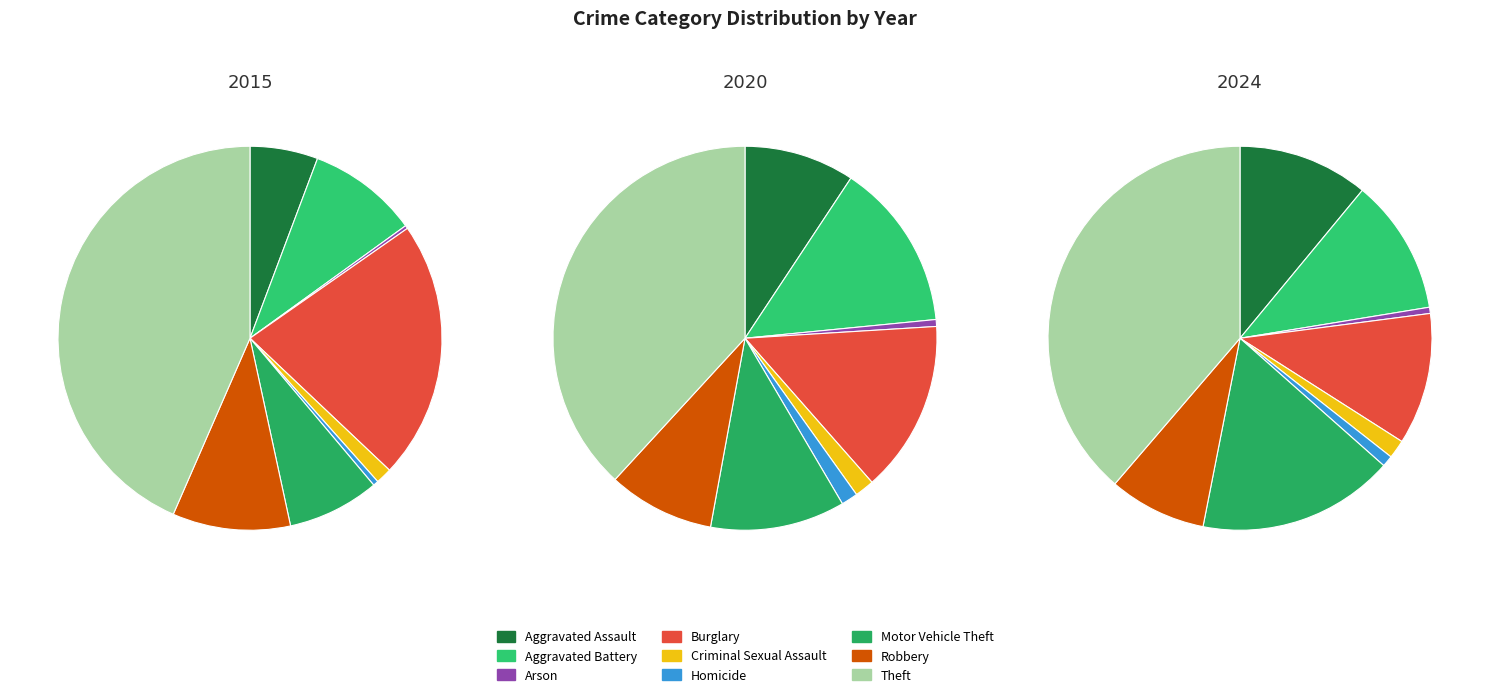

Is there a majority slice in this chart?

No